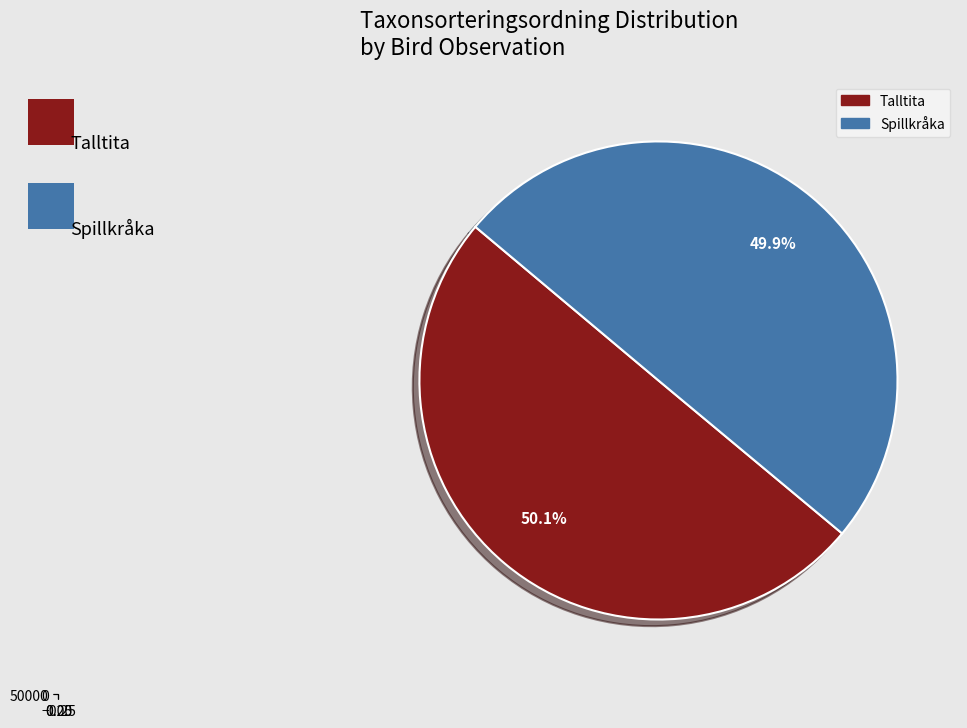

The Spillkråka (106822894) slice represents 57% of the pie. True or false?

False